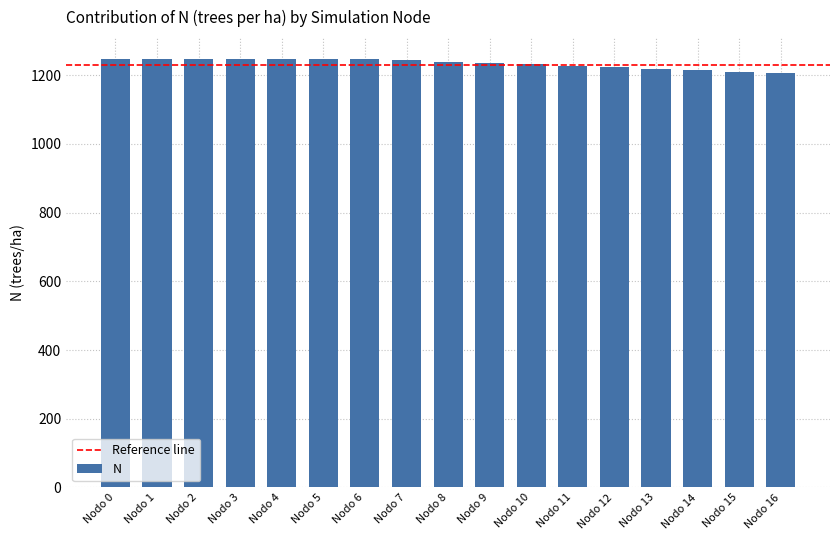

What is the sum of all values?

20990.1